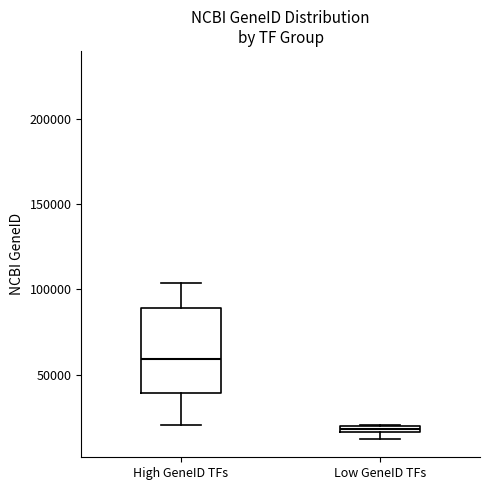

Comparing the boxes themselves (not the whiskers), which one is the tallest?

High GeneID TFs